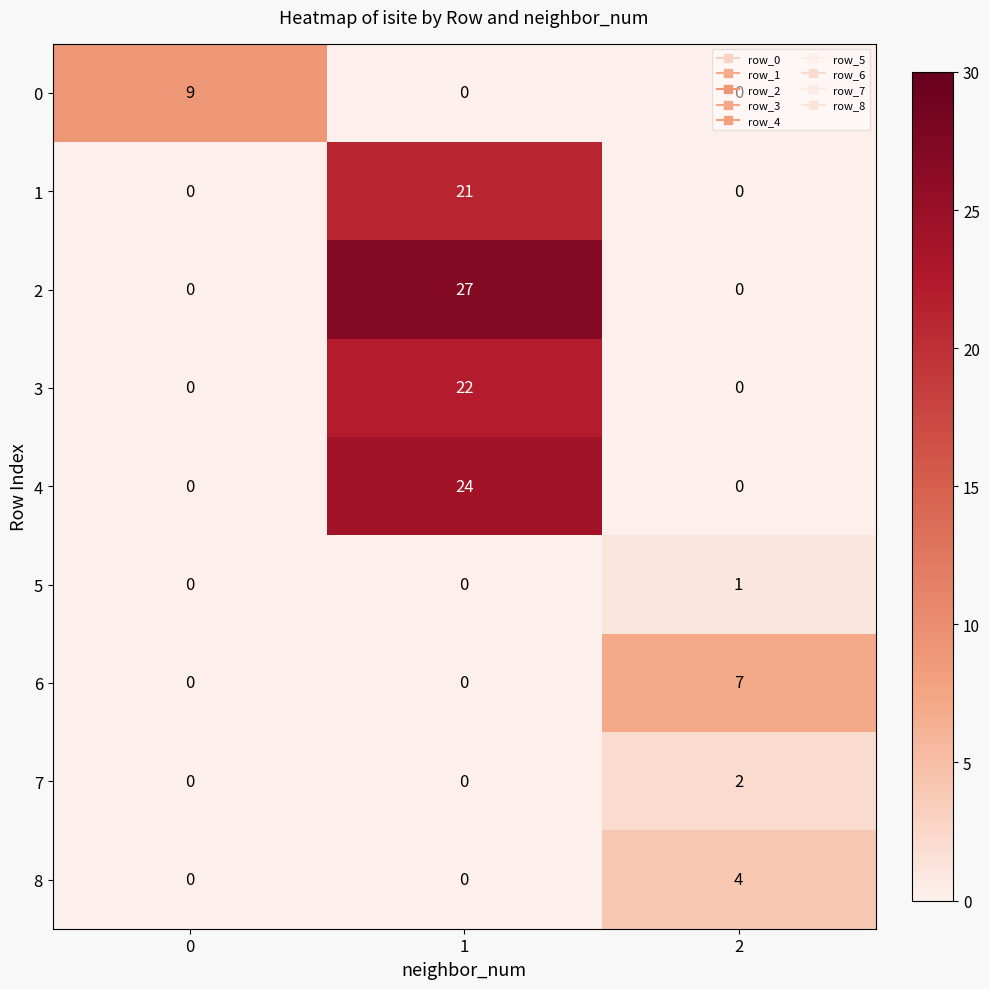

What is the total value across all series at 2?

14